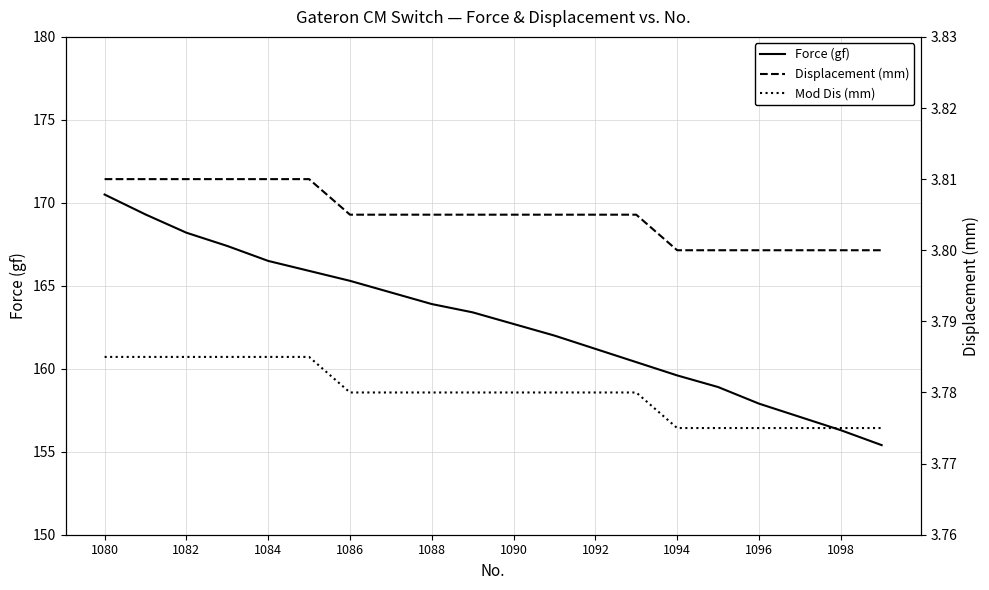

Which series has the largest range (max minus min)?

Force (gf)